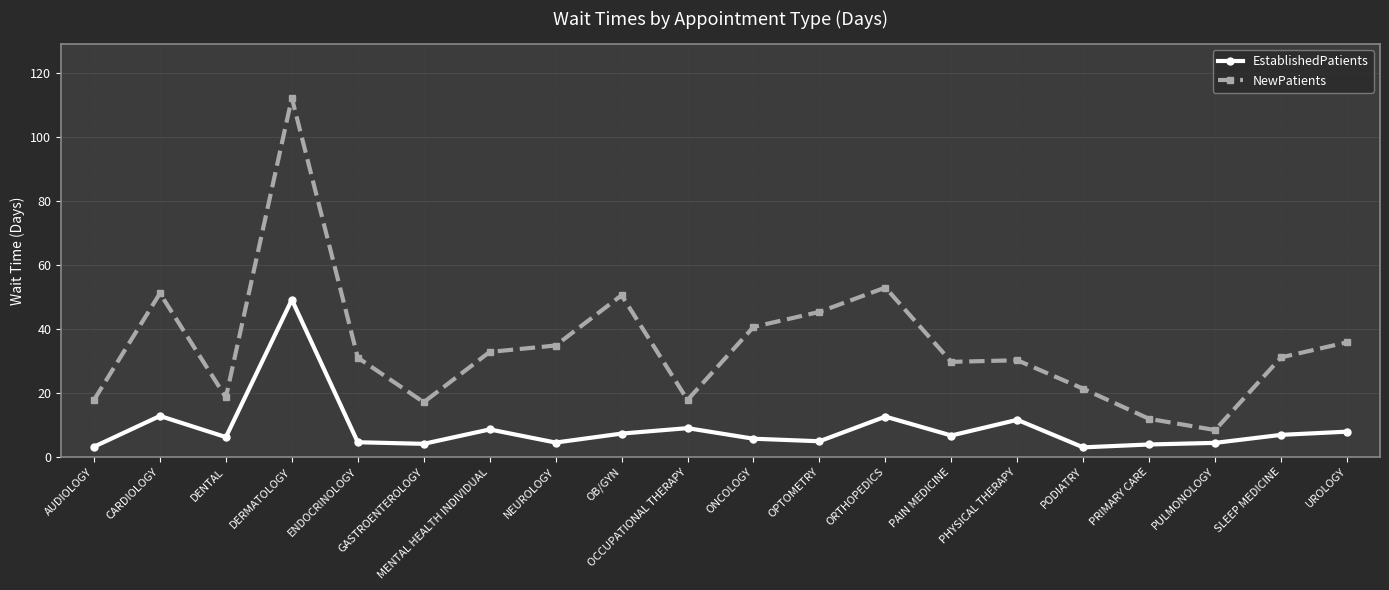

True or false: EstablishedPatients has a value of 49.1 at DERMATOLOGY.

True